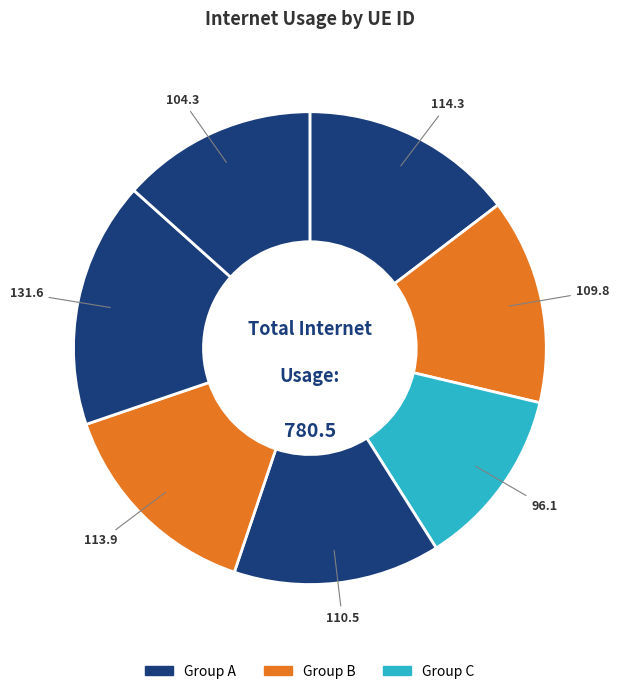

Count the number of slices in the pie.

7